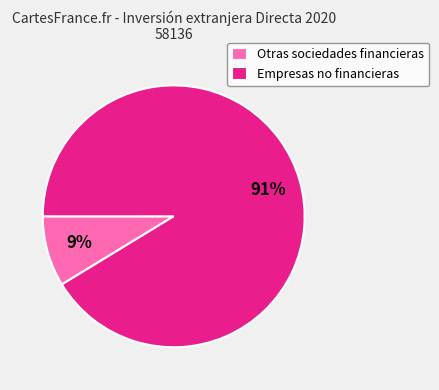

What is the majority slice?

Empresas no financieras